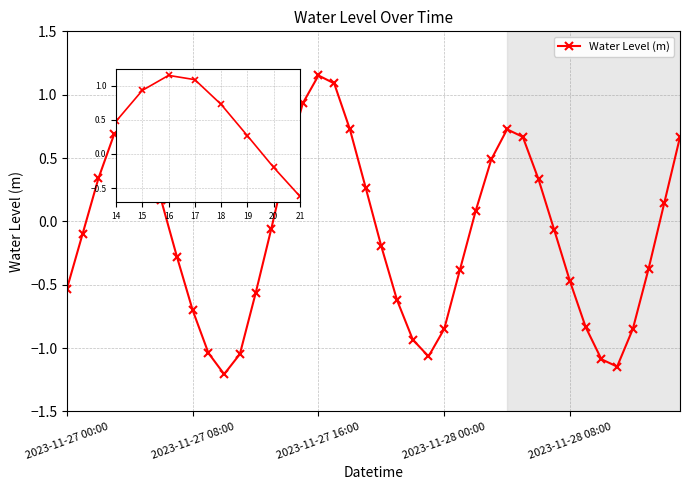

How many interior local valleys (lower than both neighbors) does the data have?

3